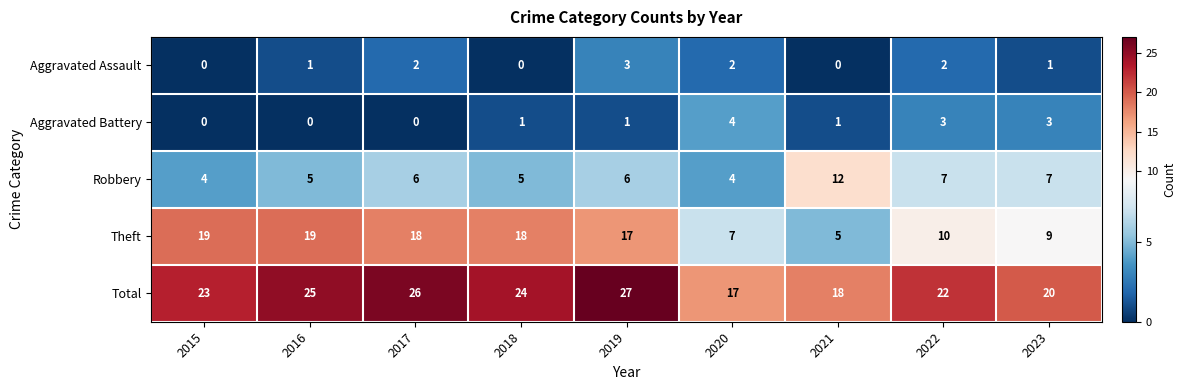

How many values in the Robbery series are below 6?

4